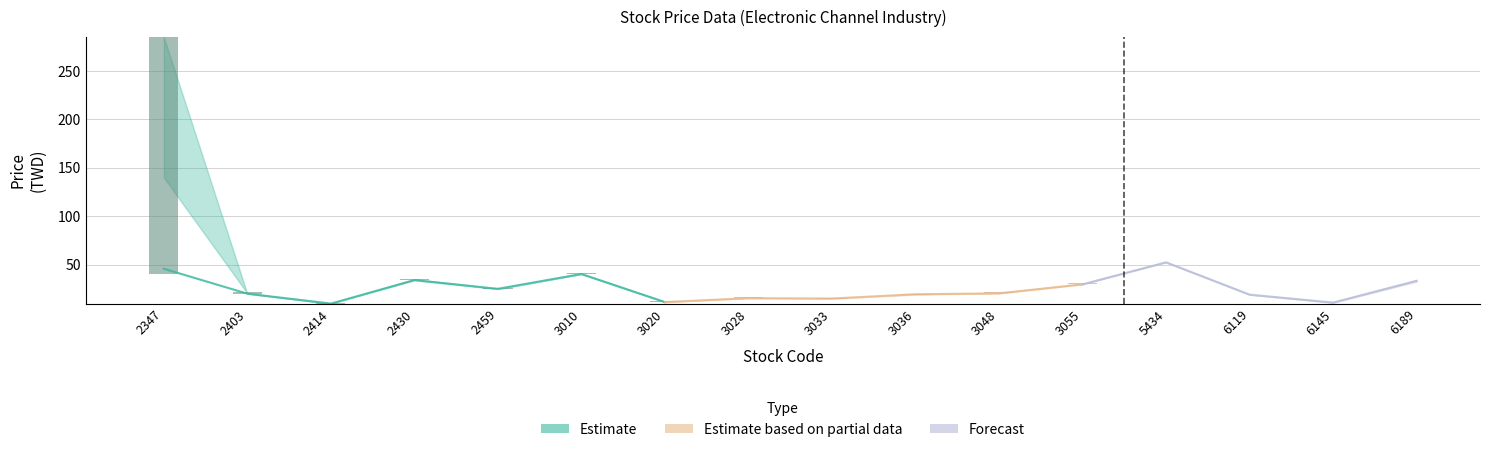

Does the chart contain any negative values?

No